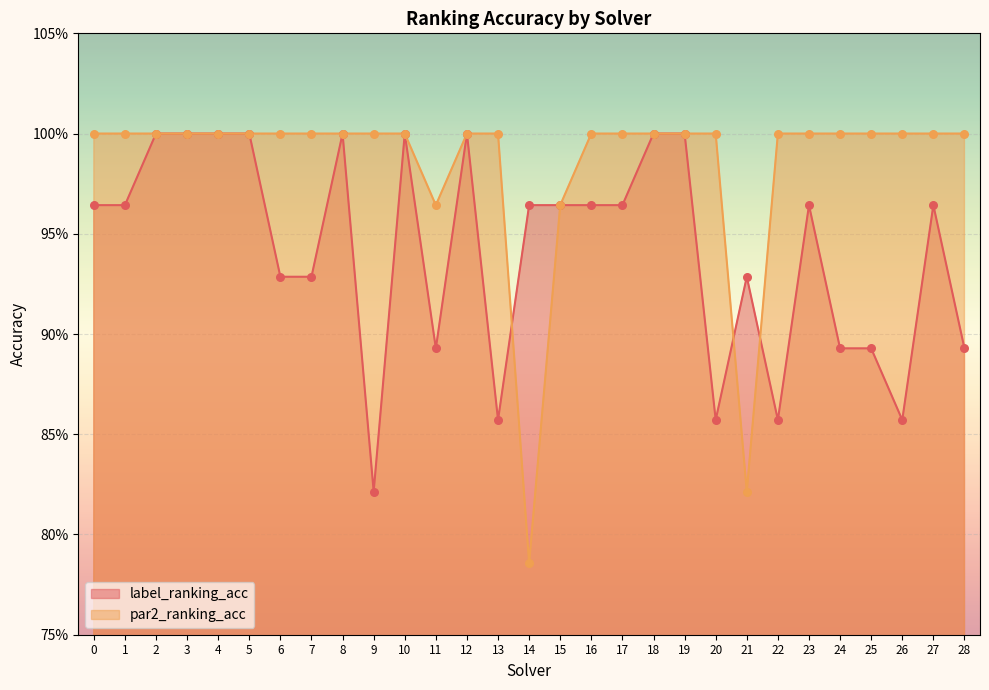

Is the value of par2_ranking_acc at 19 greater than the value of label_ranking_acc at 14?

Yes